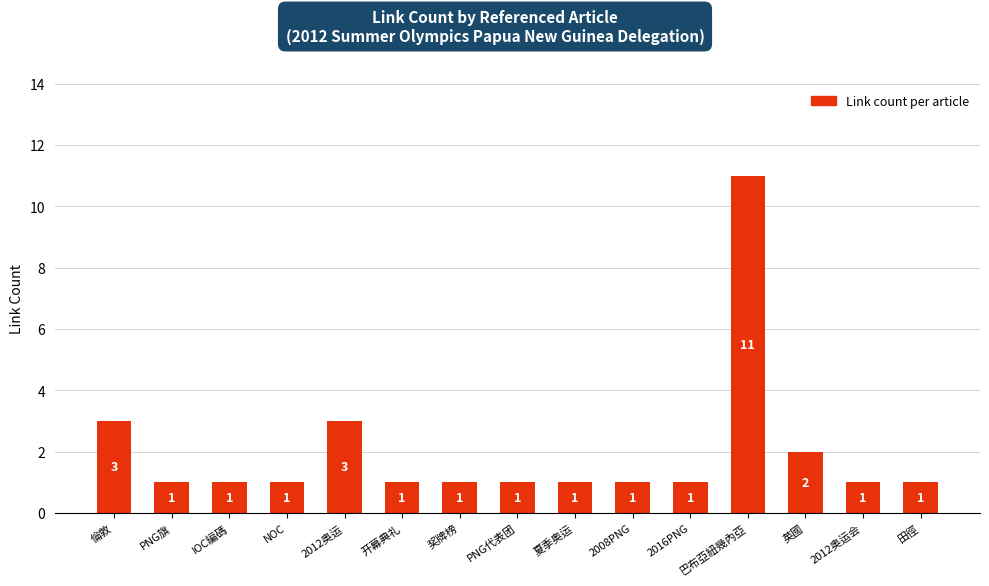

The value at 2008PNG is 1. True or false?

True